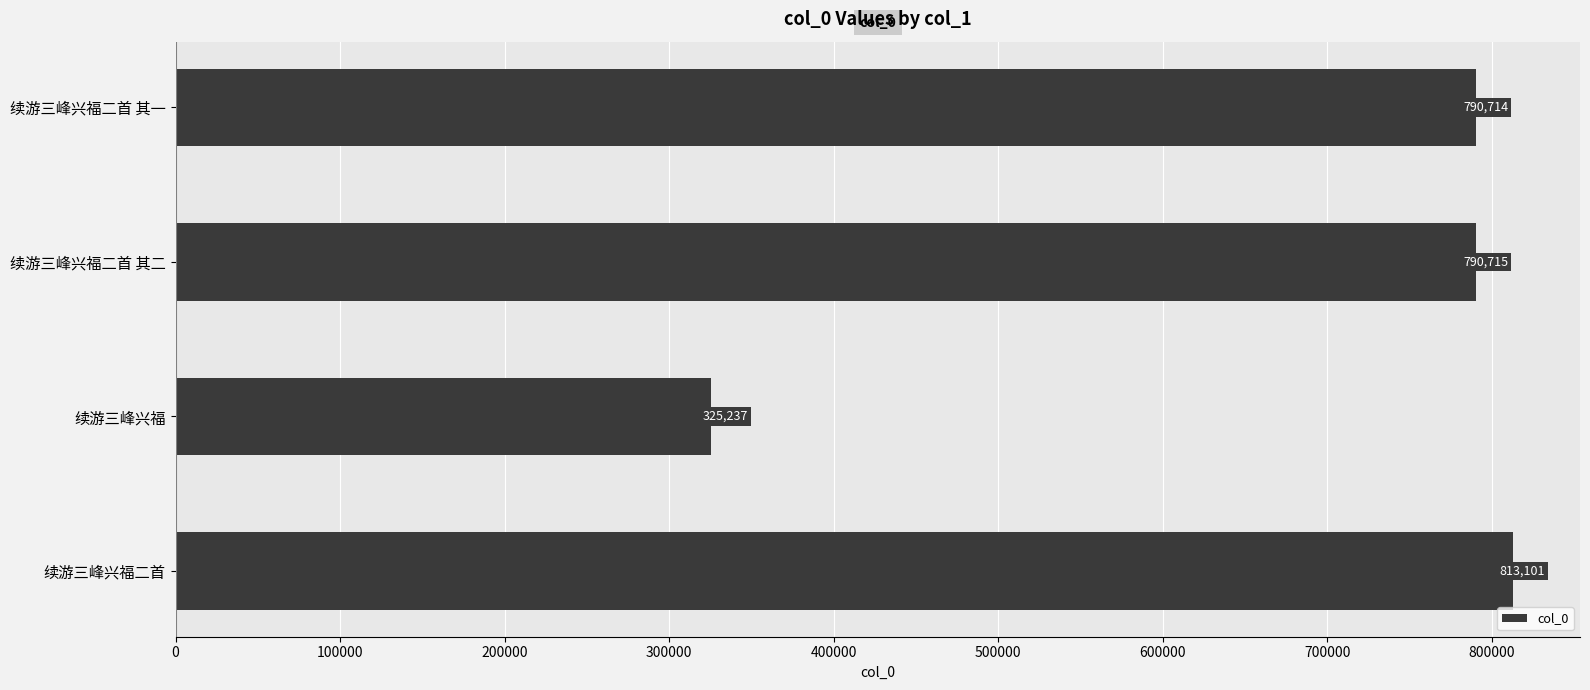

What is the change in value from 续游三峰兴福二首 其一 to 续游三峰兴福二首 其二?

+1